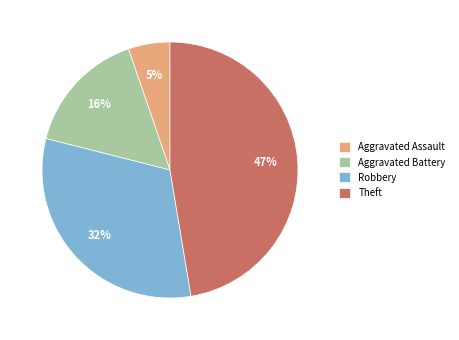

To the nearest percent, what is the average slice percentage?

25%